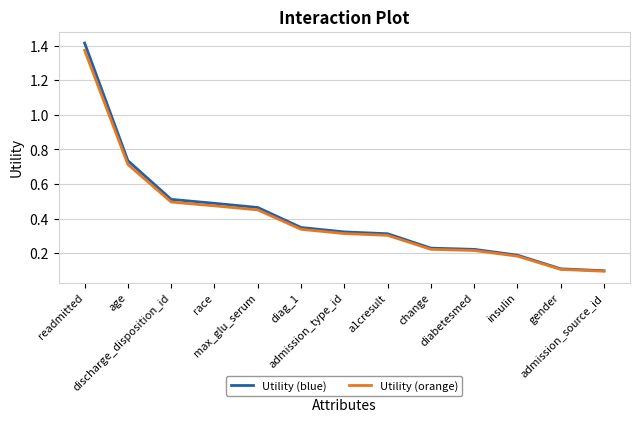

Which series has the largest range (max minus min)?

Utility (blue)